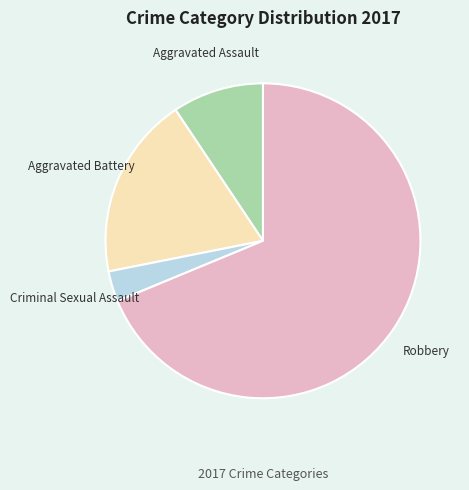

How many slices are in this pie chart?

4